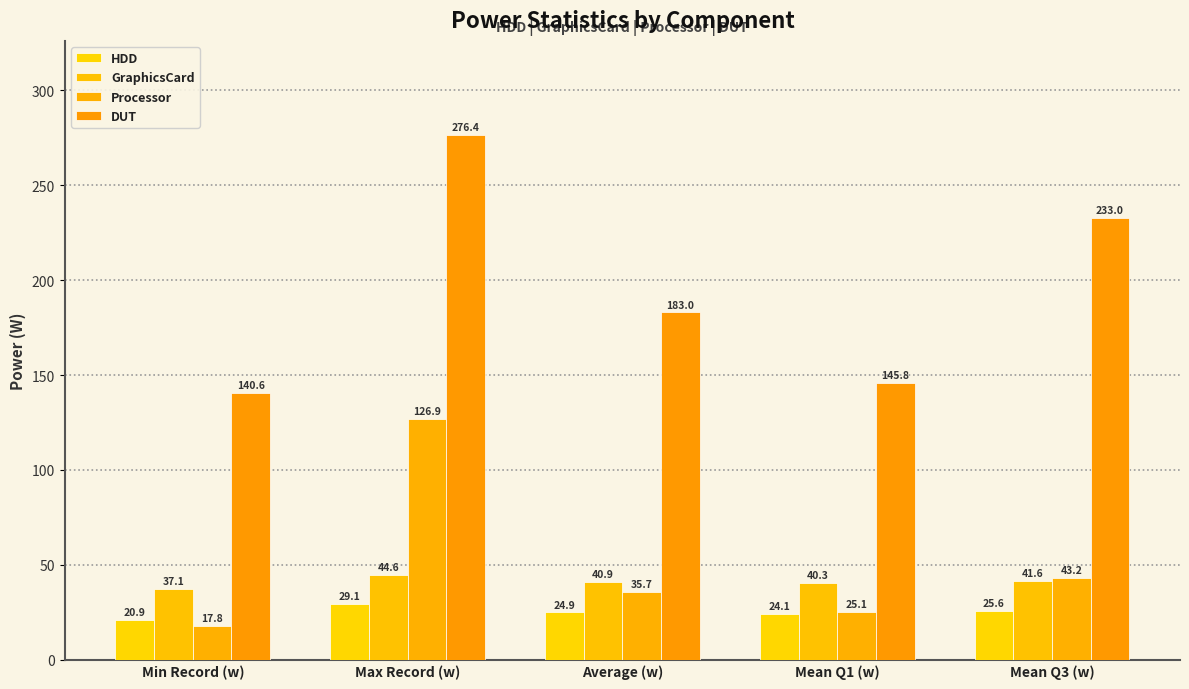

Rank the series at Max Record (w) from highest to lowest value.

DUT, Processor, GraphicsCard, HDD